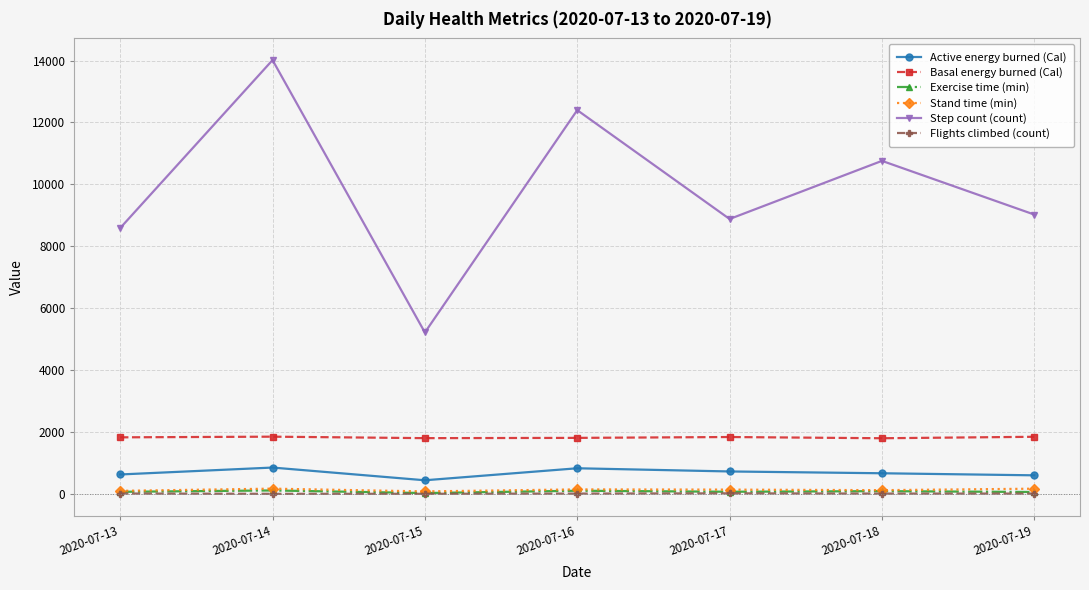

Does the chart display data point markers on the line(s)?

Yes